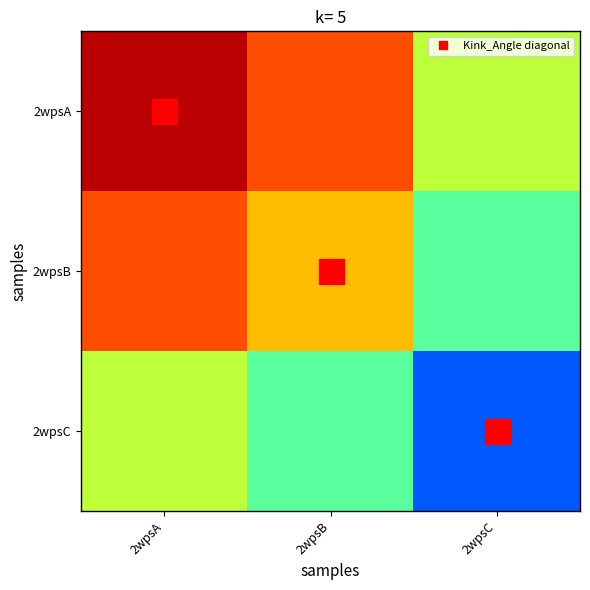

Rank the series by their average value, from highest to lowest.

2wpsA, 2wpsB, 2wpsC